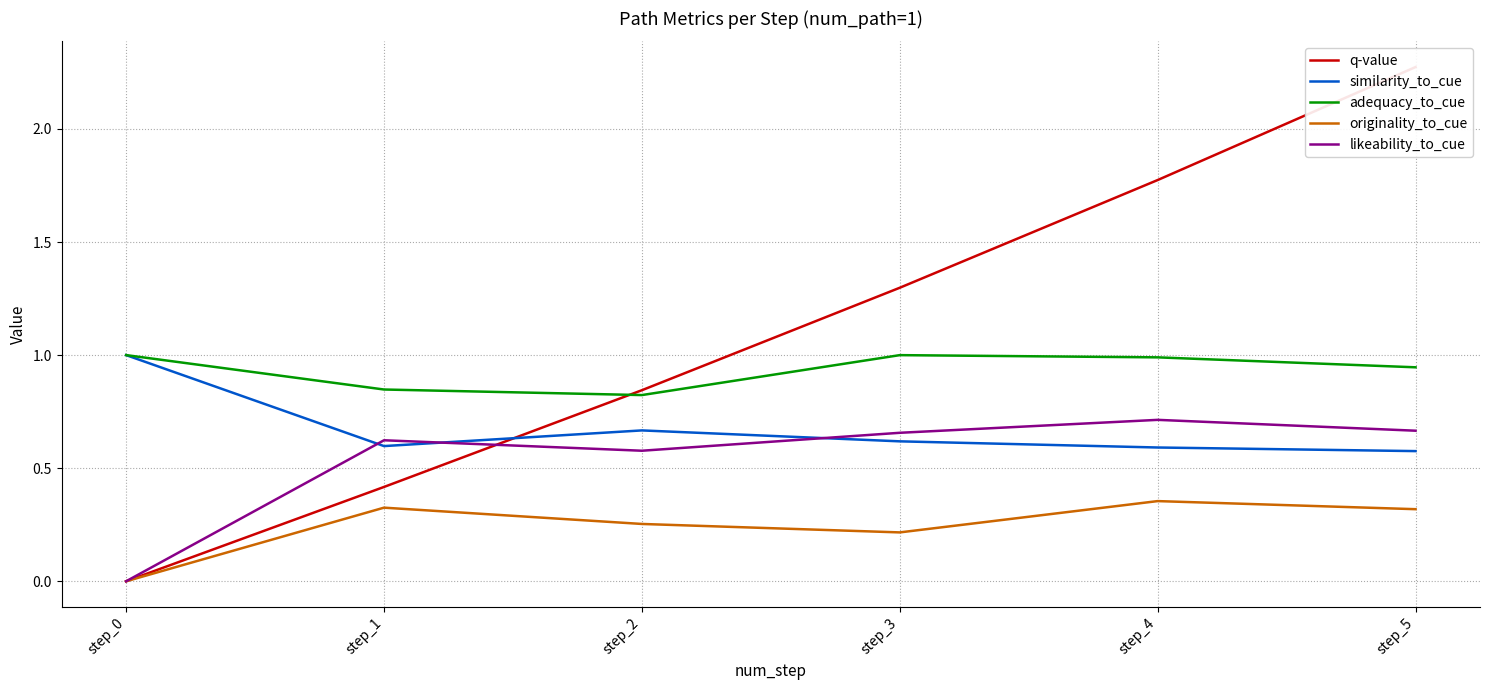

The value of similarity_to_cue at step_3 is 1.0. True or false?

False